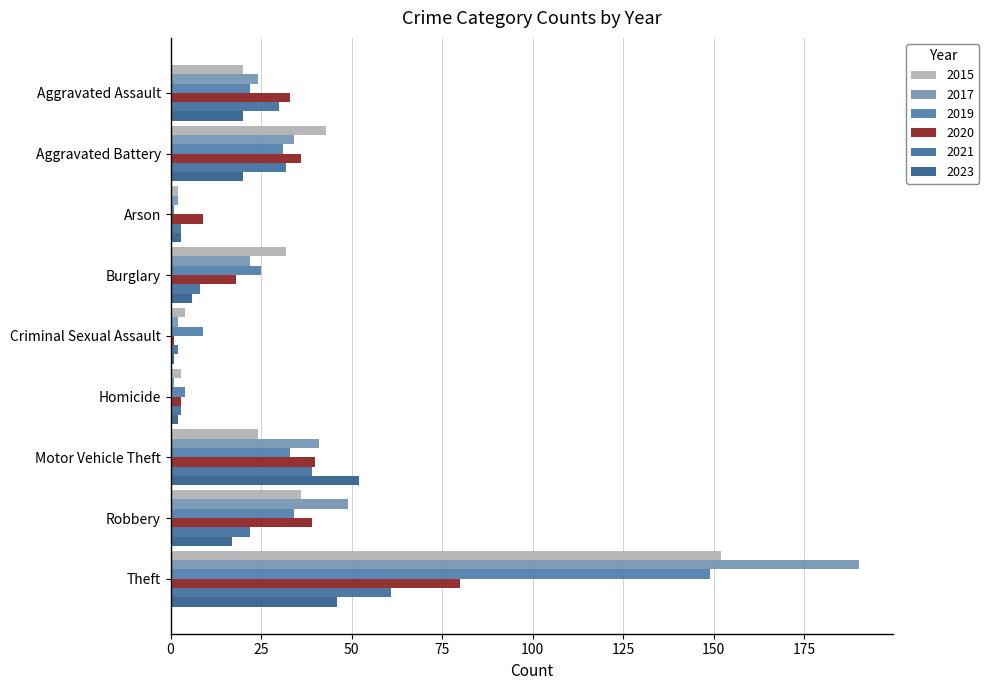

Count the number of categories in the chart.

9